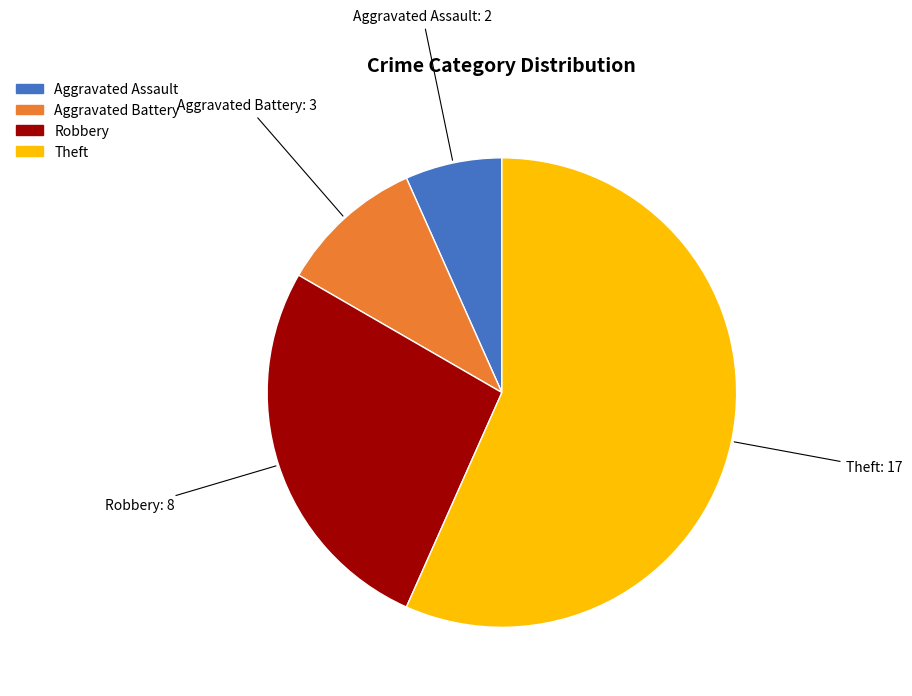

Is it true that Aggravated Battery is 3% of the pie?

False